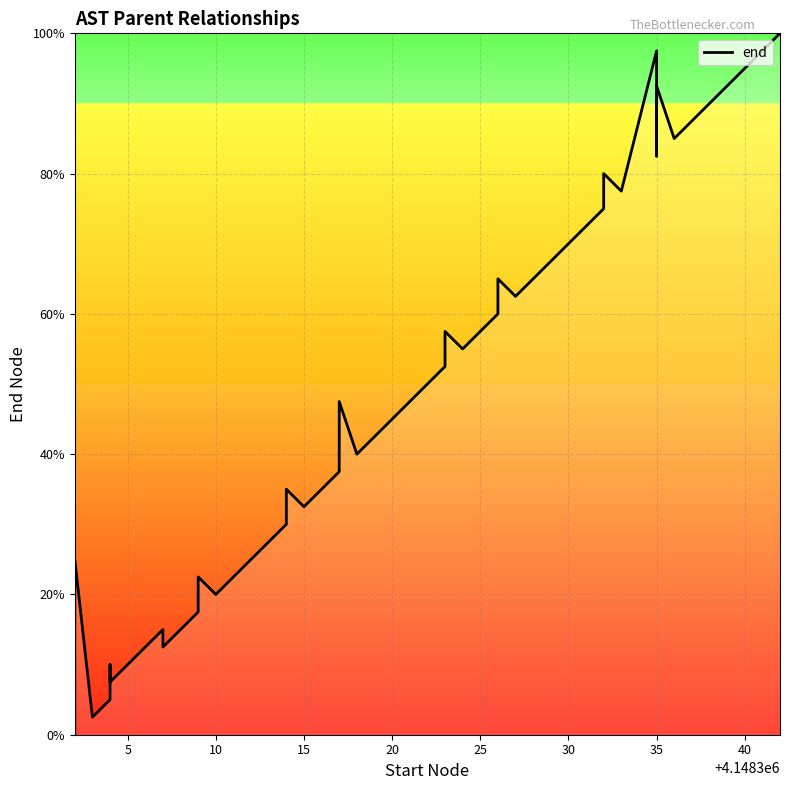

How many data points are less than 50?

20